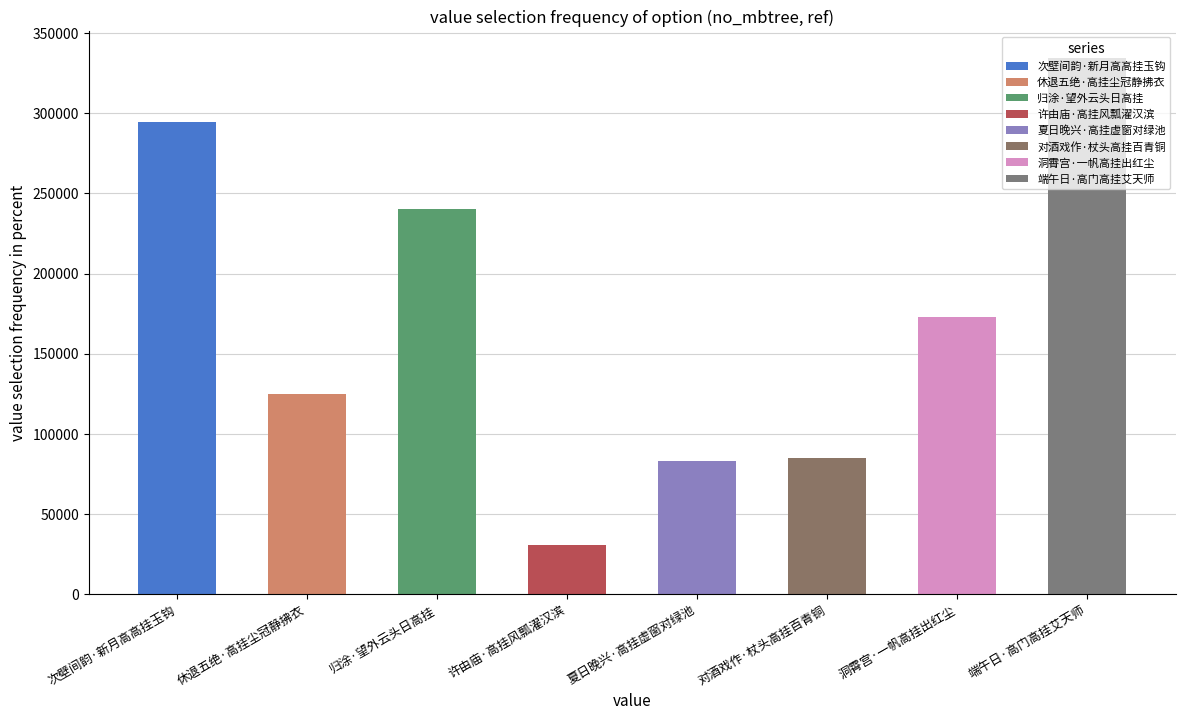

List the labels in order of value, largest first.

端午日·高门高挂艾天师, 次壁间韵·新月高高挂玉钩, 归涂·望外云头日高挂, 洞霄宫·一帆高挂出红尘, 休退五绝·高挂尘冠静拂衣, 对酒戏作·杖头高挂百青铜, 夏日晚兴·高挂虚窗对绿池, 许由庙·高挂风瓢濯汉滨